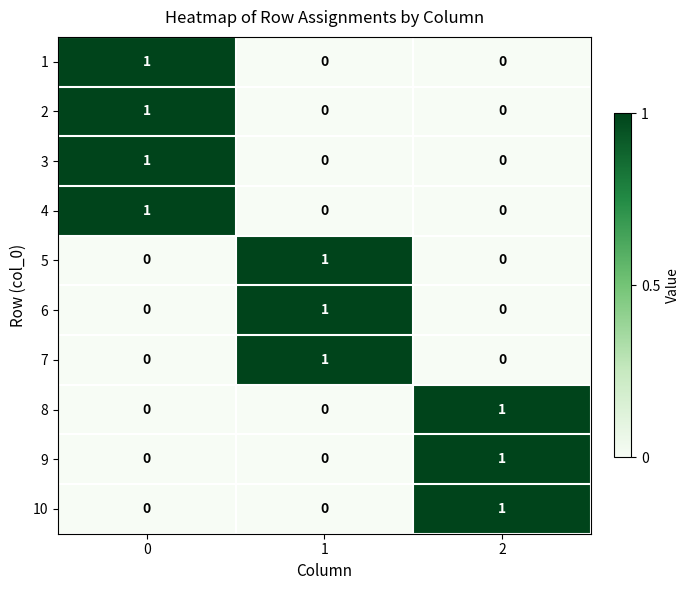

Is it true that 8 equals 1 at 1?

False